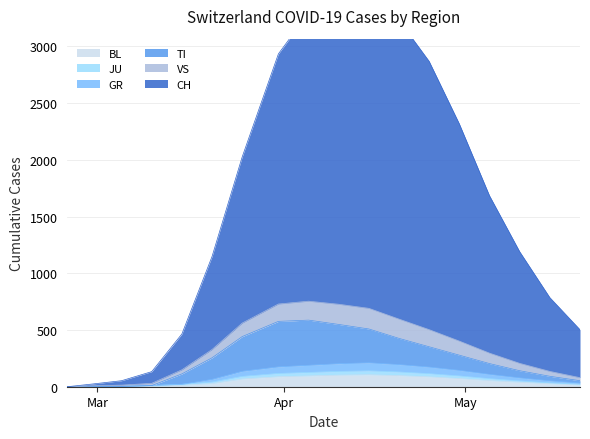

What is the label of the 4th point from the right?

2020-05-05